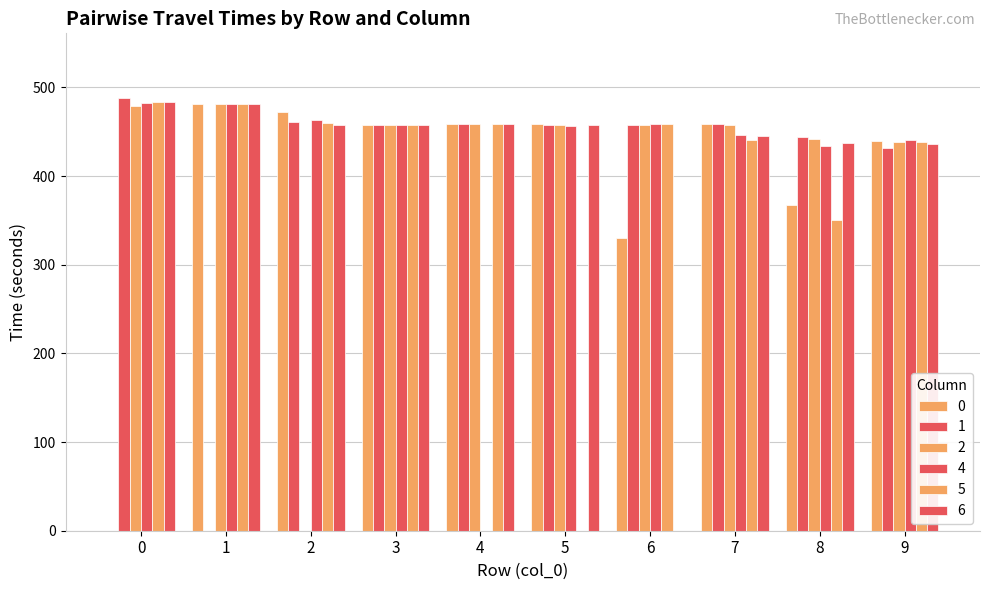

Are the bars grouped side by side (vs. stacked)?

Yes